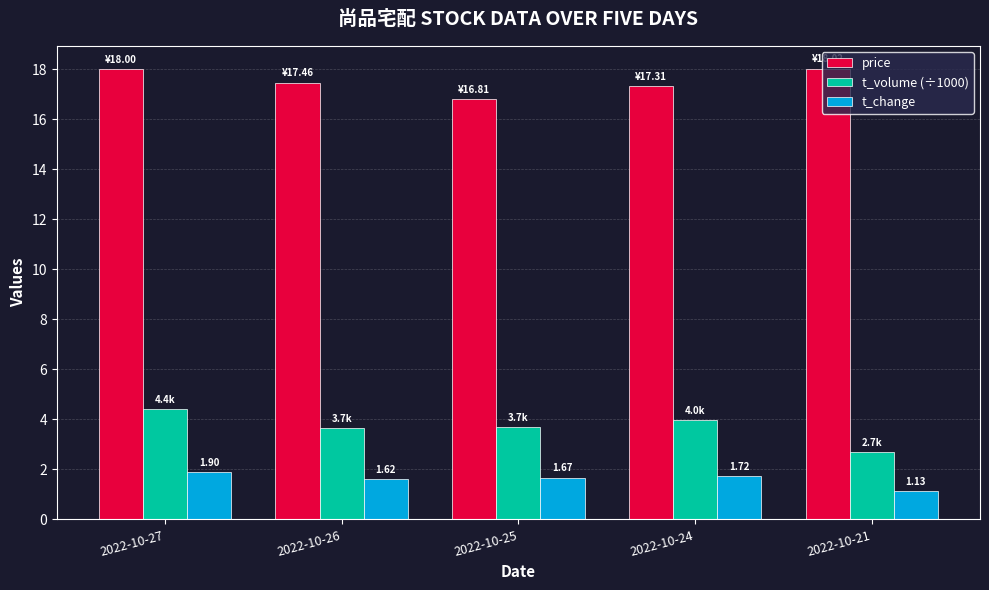

What is the spread (max minus min) of values at 2022-10-24?

15.6